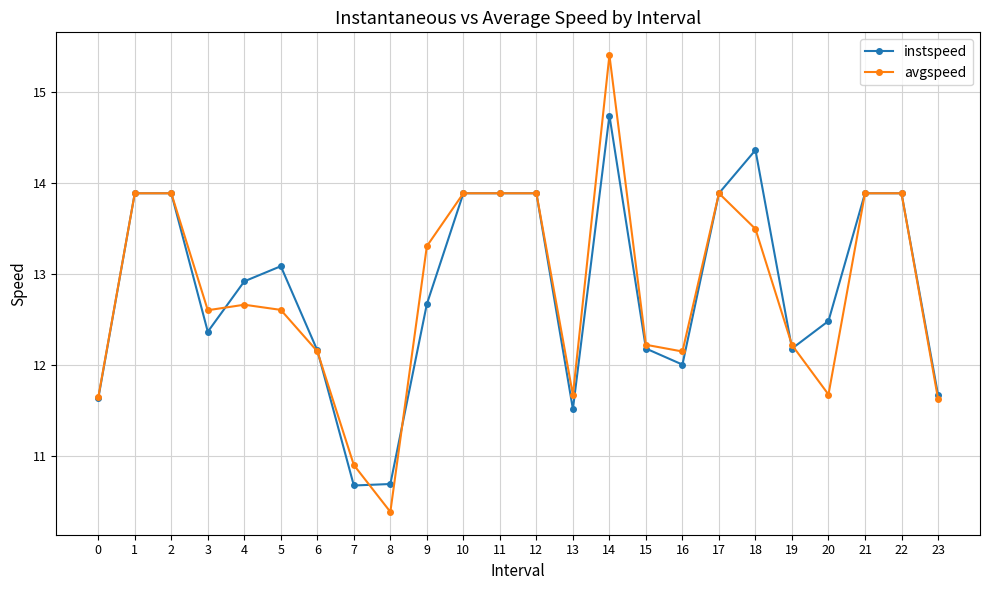

What is the difference between the maximum and minimum values in the avgspeed series?

5.0